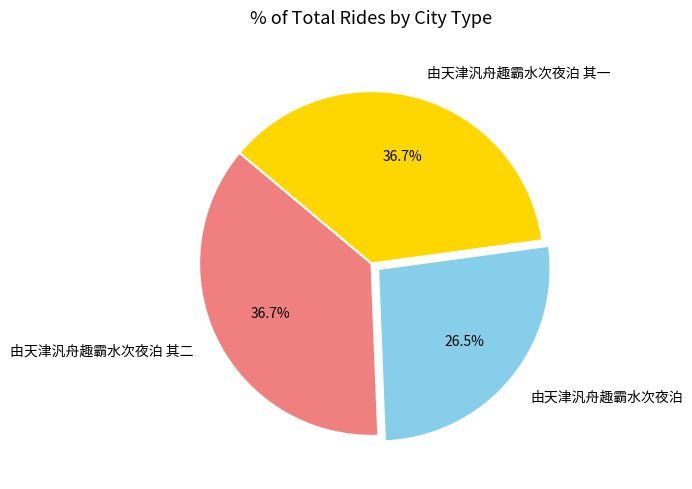

To the nearest percent, what is the difference between the largest and smallest slice percentages?

10%